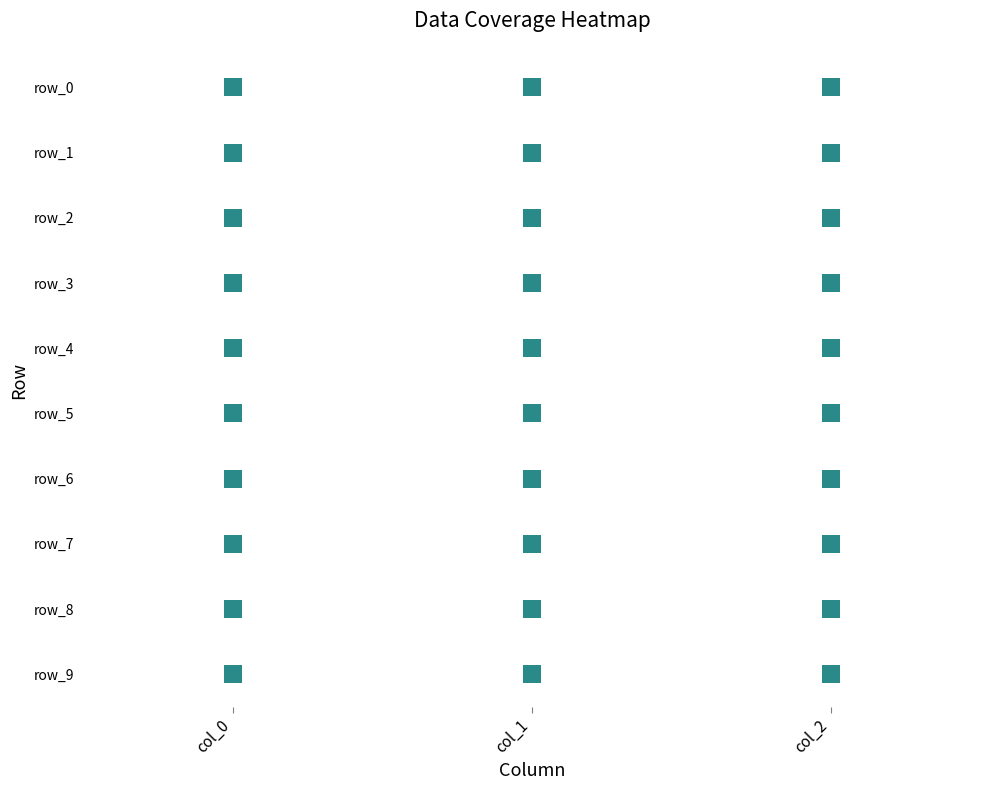

Reading right to left, extract all data points from this chart.

row_0: 2=1.0	1=-1.0	0=4.2
row_1: 2=1.0	1=-1.0	0=-2.6
row_2: 2=1.0	1=-1.0	0=2.7
row_3: 2=1.0	1=-1.0	0=-2.1
row_4: 2=1.0	1=-1.0	0=1.8
row_5: 2=1.0	1=-1.0	0=-1.4
row_6: 2=1.0	1=-1.0	0=1.1
row_7: 2=1.0	1=-1.0	0=-0.8
row_8: 2=1.0	1=-1.0	0=0.5
row_9: 2=1.0	1=-1.0	0=-0.2